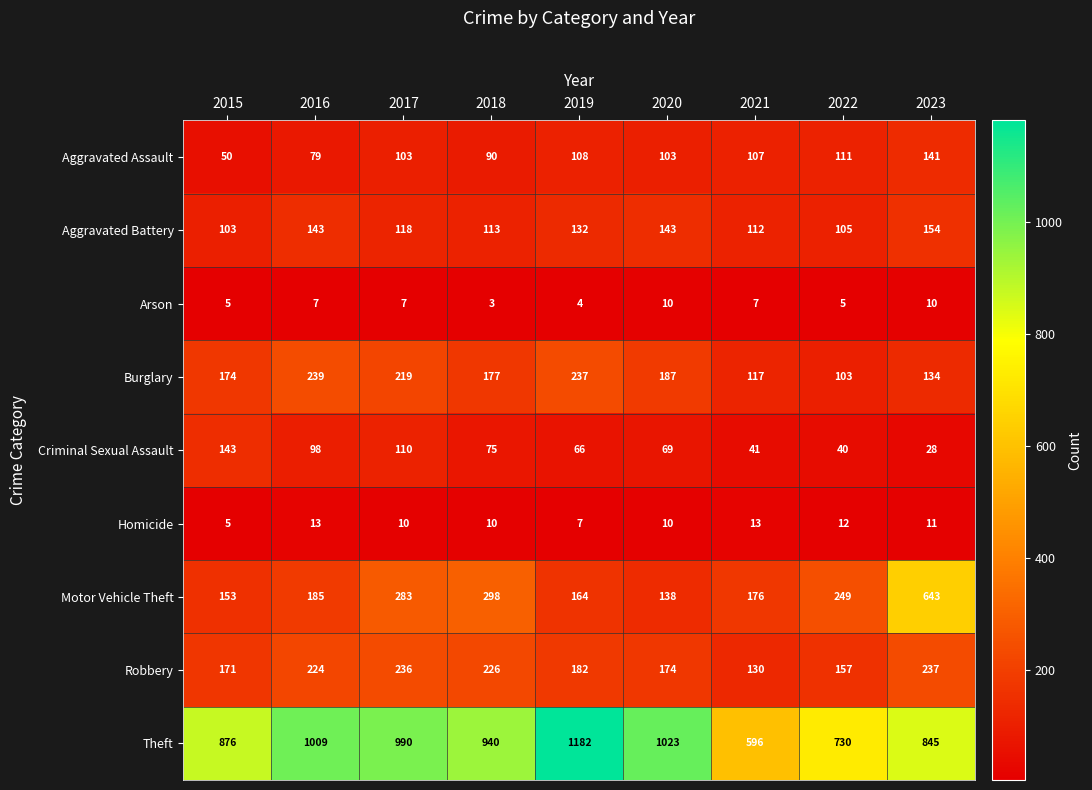

What is the sum of the Criminal Sexual Assault values at 2018 and 2017?

185